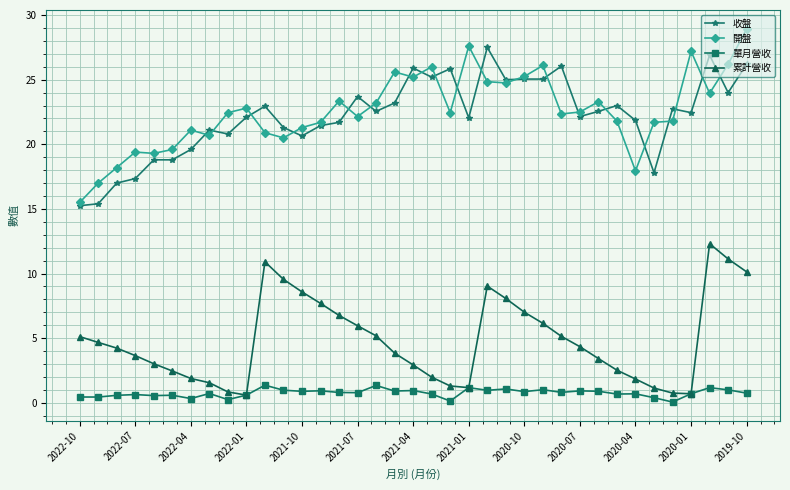

What is the value of the 開盤 point at the 15th from the left?

23.4